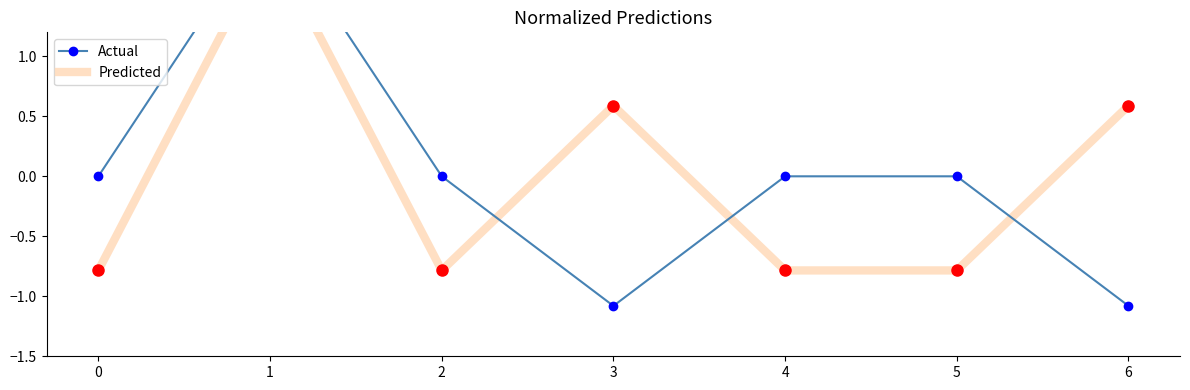

What is the difference between the Actual values at 0 and 3?

1.1